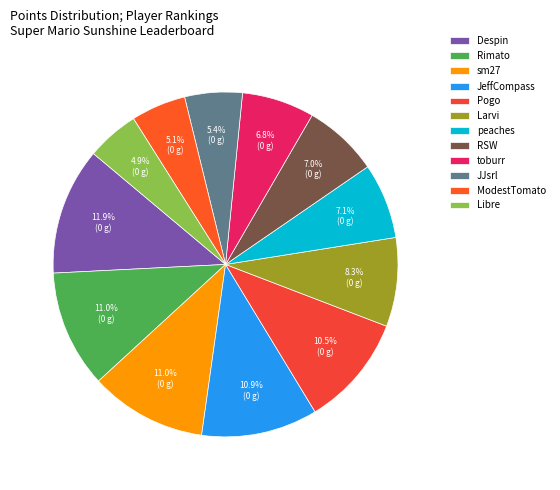

The toburr slice represents 7% of the pie. True or false?

True